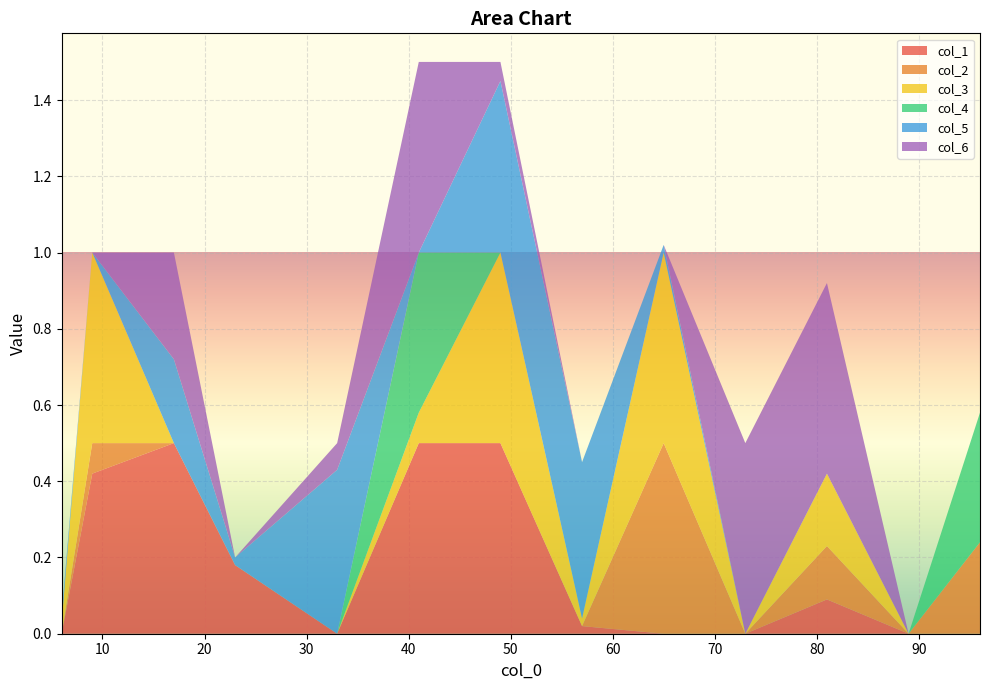

Reading left to right, list all the values displayed in this chart.

col_1: 6=0.0	9=0.4	17=0.5	23=0.2	33=0.0	41=0.5	49=0.5	57=0.0	65=0.0	73=0.0	81=0.1	89=0.0	96=0.0
col_2: 6=0.0	9=0.1	17=0.0	23=0.0	33=0.0	41=0.0	49=0.0	57=0.0	65=0.5	73=0.0	81=0.1	89=0.0	96=0.2
col_3: 6=0.0	9=0.5	17=0.0	23=0.0	33=0.0	41=0.1	49=0.5	57=0.0	65=0.5	73=0.0	81=0.2	89=0.0	96=0.0
col_4: 6=0.0	9=0.0	17=0.0	23=0.0	33=0.0	41=0.4	49=0.0	57=0.0	65=0.0	73=0.0	81=0.0	89=0.0	96=0.3
col_5: 6=0.0	9=0.0	17=0.2	23=0.0	33=0.4	41=0.0	49=0.5	57=0.4	65=0.0	73=0.0	81=0.0	89=0.0	96=0.0
col_6: 6=0.0	9=0.0	17=0.3	23=0.0	33=0.1	41=0.5	49=0.1	57=0.0	65=0.0	73=0.5	81=0.5	89=0.0	96=0.0